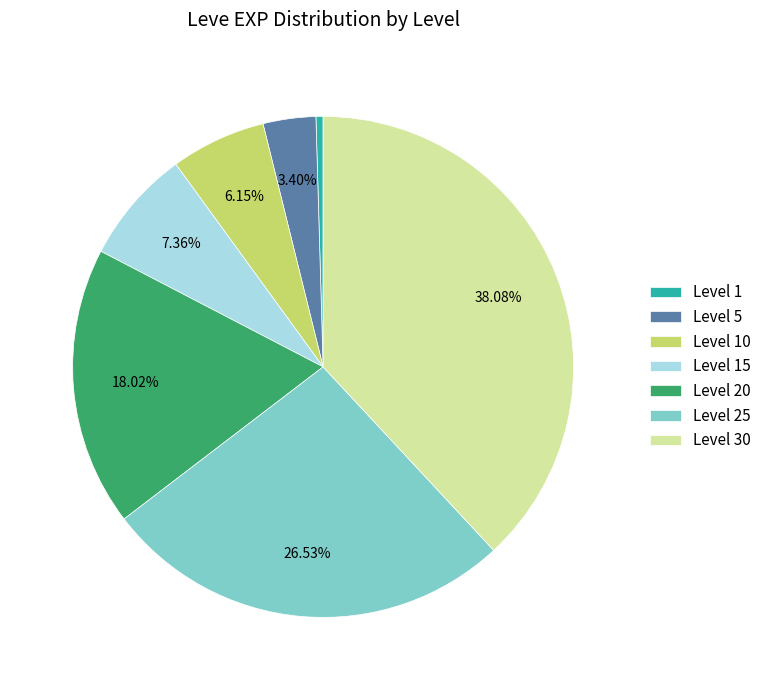

Does any single category account for the majority?

No